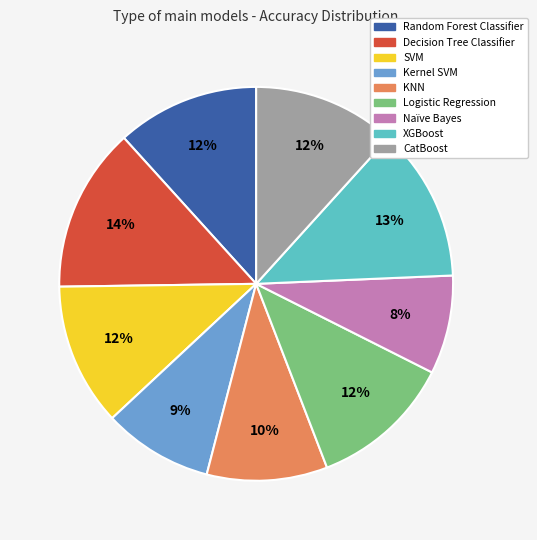

True or false: CatBoost accounts for 20% of the total.

False